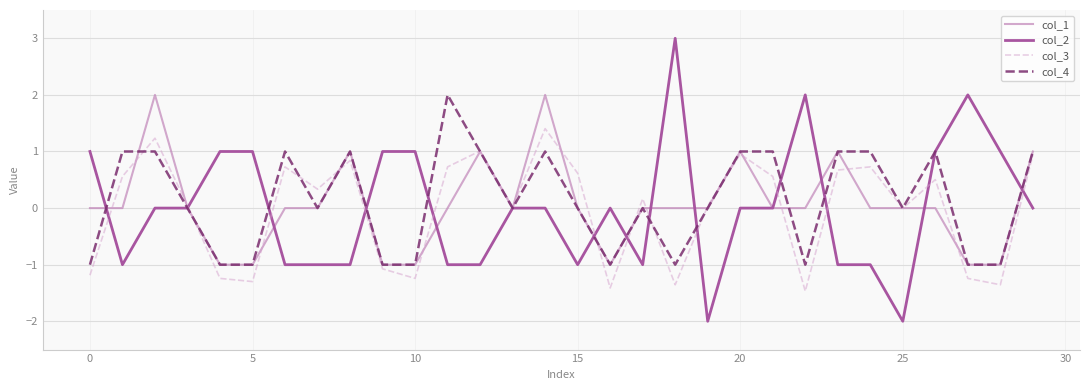

Which series has the widest spread of values?

col_2